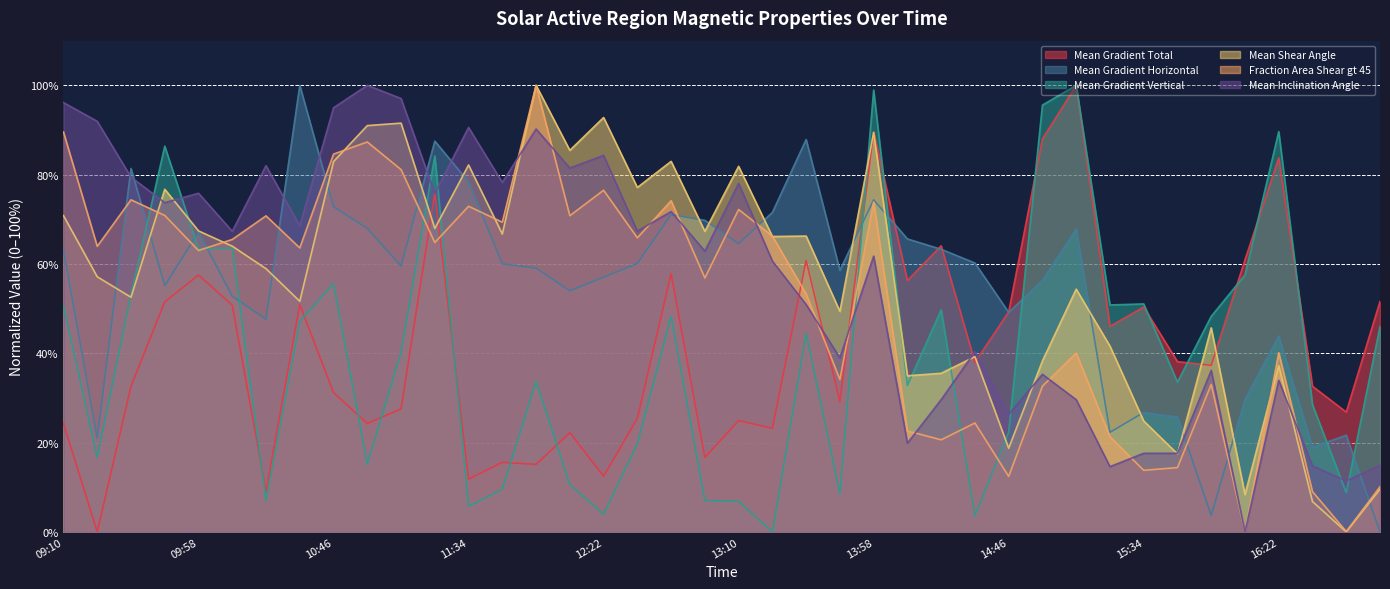

Where does the Mean Inclination Angle series first go above 67?

09:10